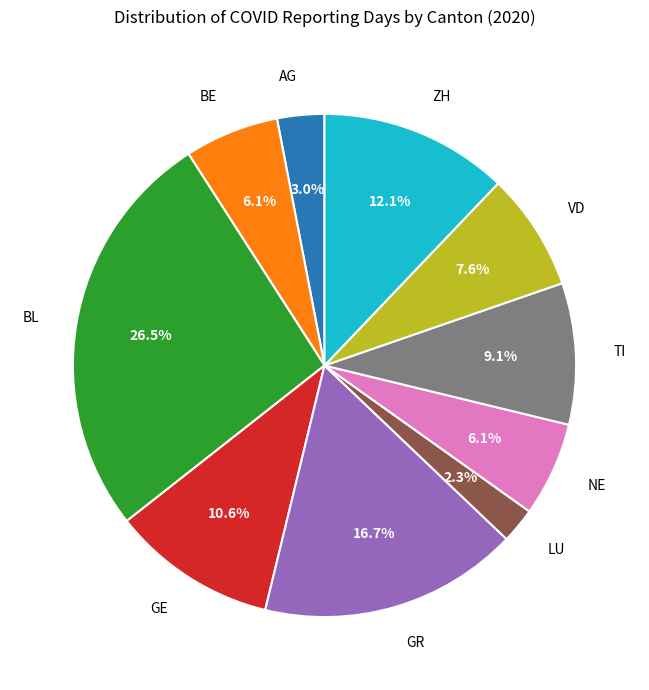

Is there any slice that represents more than half of the pie?

No